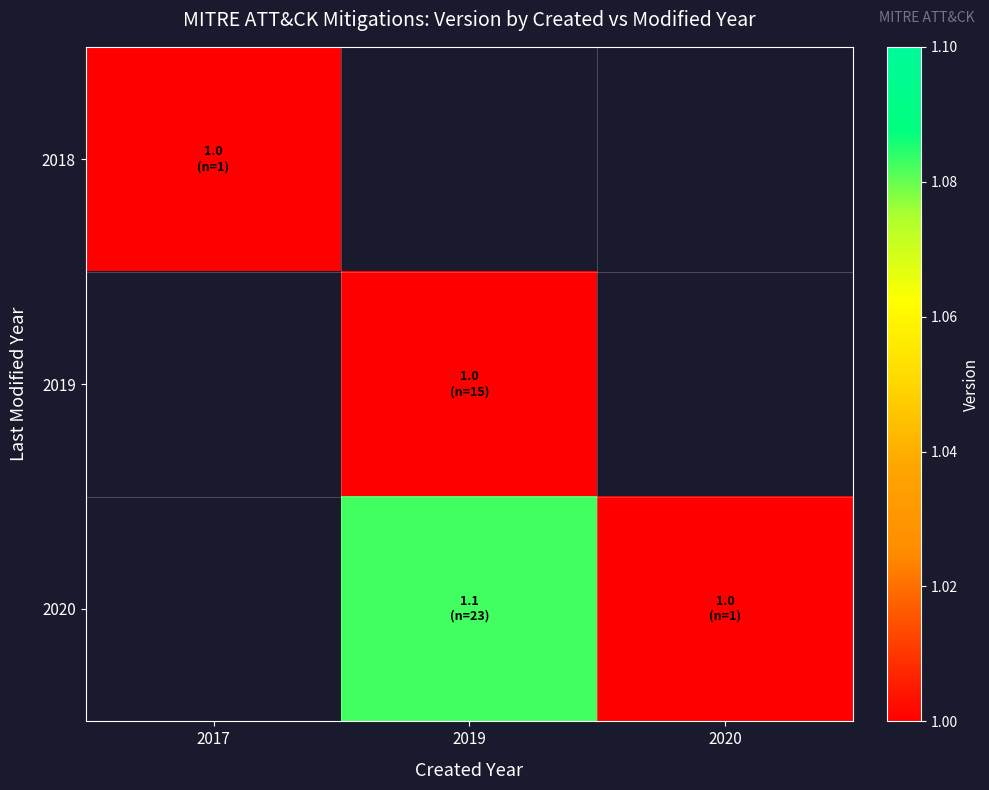

Is it true that 2020 equals 1.0 at 2020?

True